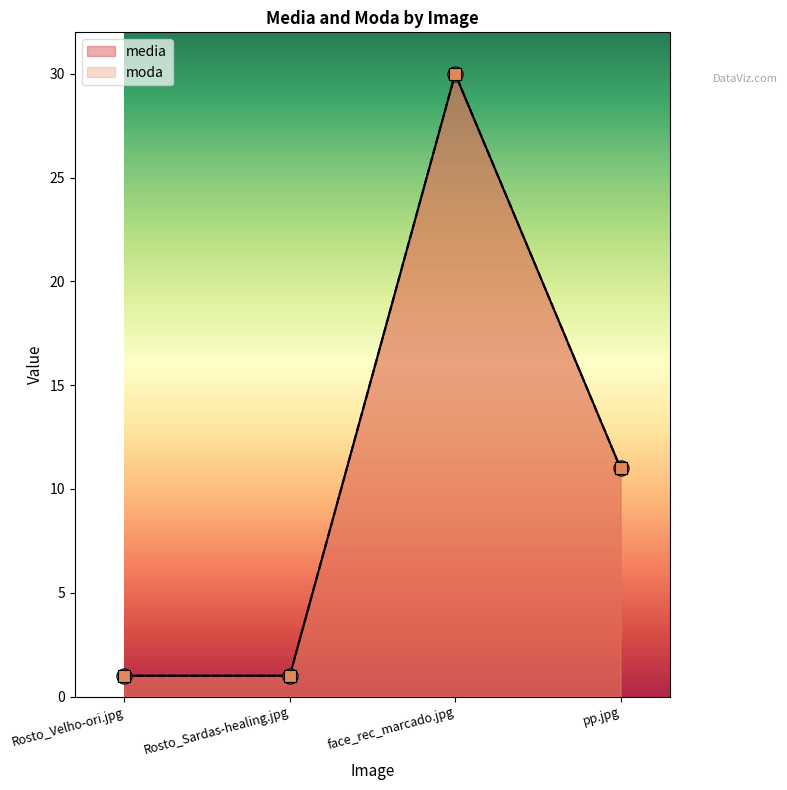

Which series contains the highest Y value?

media